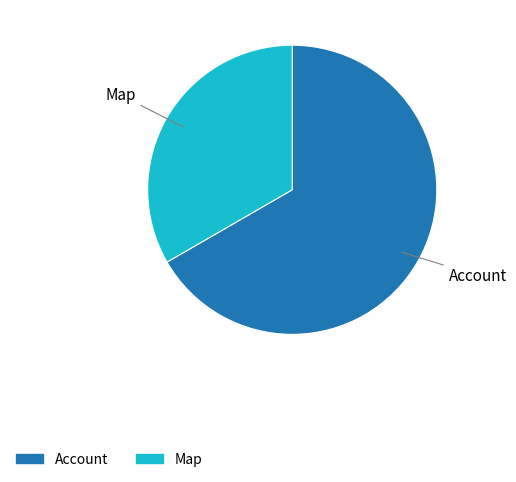

Which slice is the largest?

Account